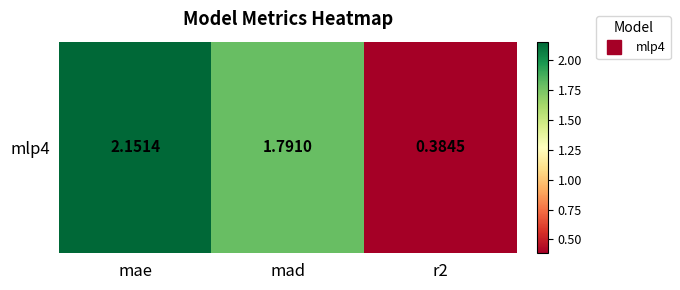

Reading right to left, list all the values displayed in this chart.

r2=0.4	mad=1.8	mae=2.2